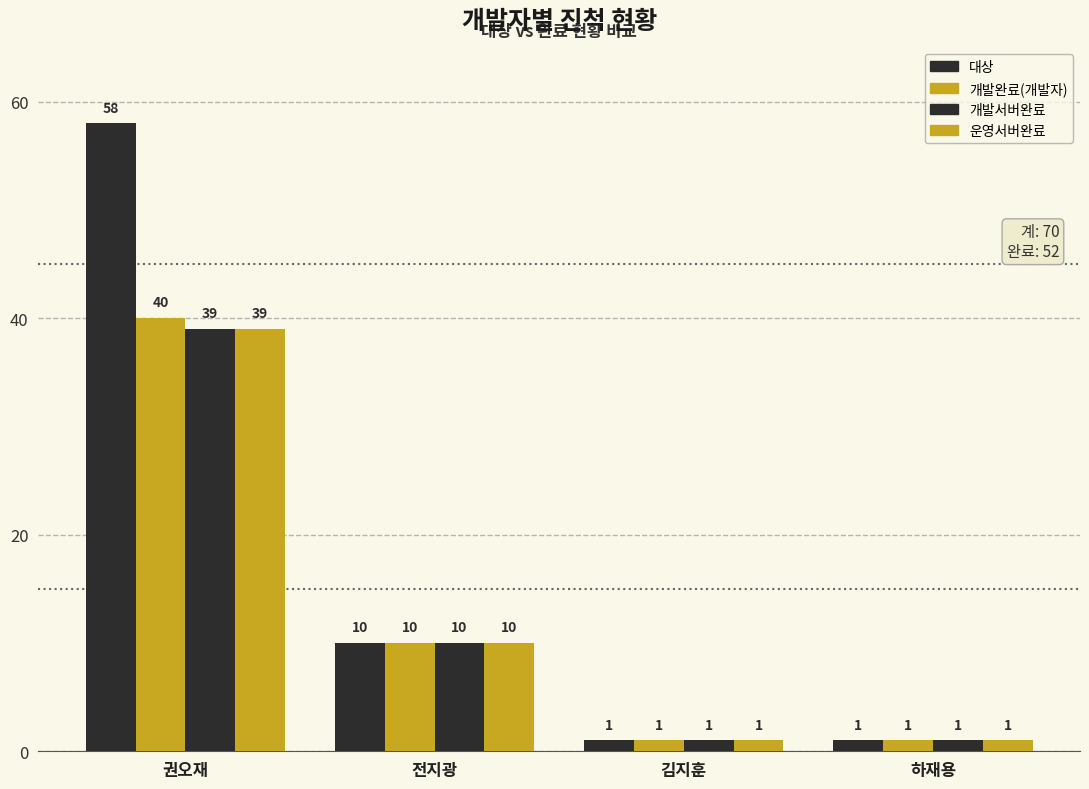

How many bars are there in total?

16